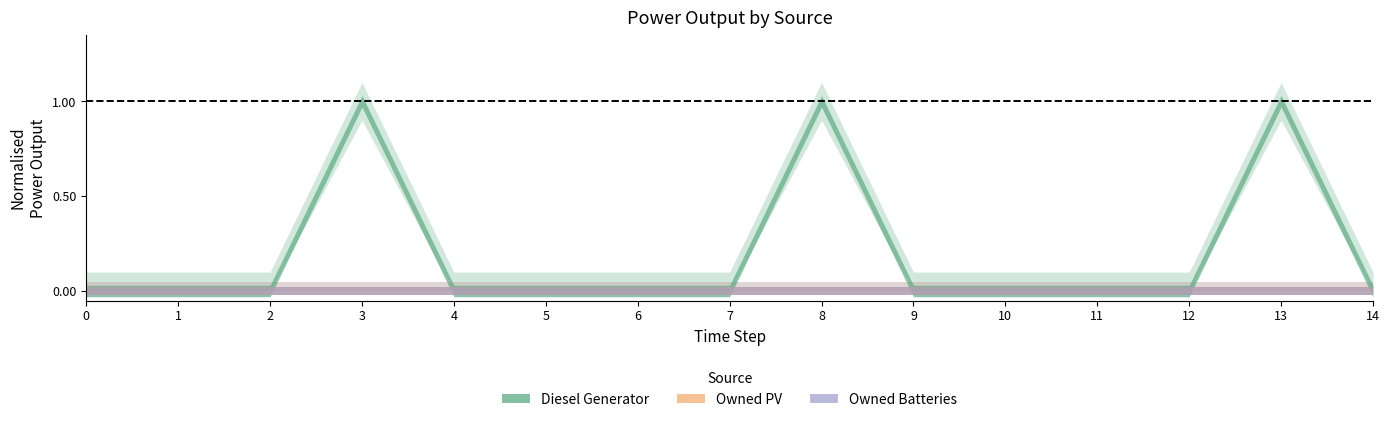

True or false: Owned Batteries has a value of 0.0 at 9.

True